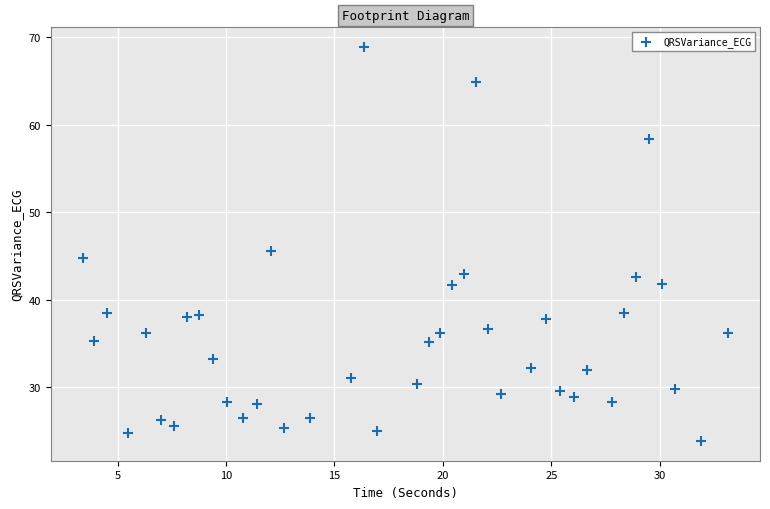

What is the range of Y values (max minus min)?

45.0